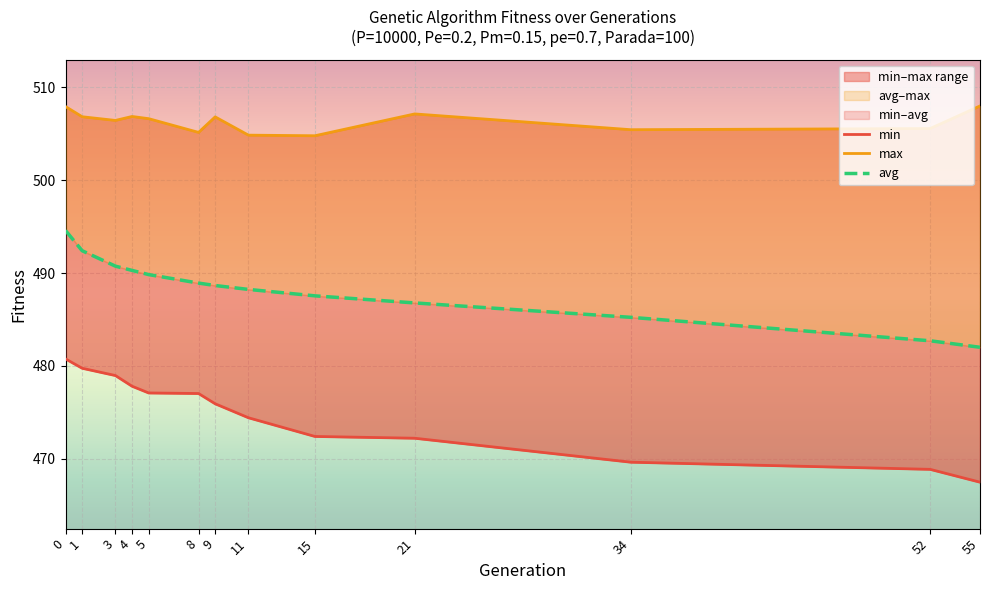

Is this an area chart (filled region under the line)?

No